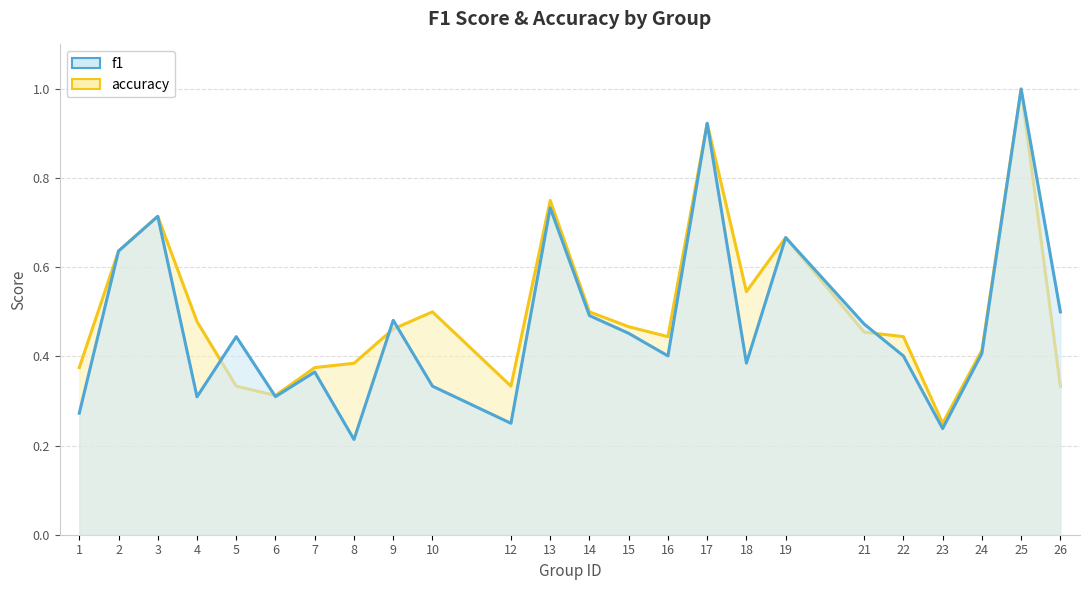

Reading left to right, extract all data points from this chart.

accuracy: 1=0.4	2=0.6	3=0.7	4=0.5	5=0.3	6=0.3	7=0.4	8=0.4	9=0.5	10=0.5	12=0.3	13=0.8	14=0.5	15=0.5	16=0.4	17=0.9	18=0.5	19=0.7	21=0.5	22=0.4	23=0.2	24=0.4	25=1.0	26=0.3
f1: 1=0.3	2=0.6	3=0.7	4=0.3	5=0.4	6=0.3	7=0.4	8=0.2	9=0.5	10=0.3	12=0.2	13=0.7	14=0.5	15=0.5	16=0.4	17=0.9	18=0.4	19=0.7	21=0.5	22=0.4	23=0.2	24=0.4	25=1.0	26=0.5